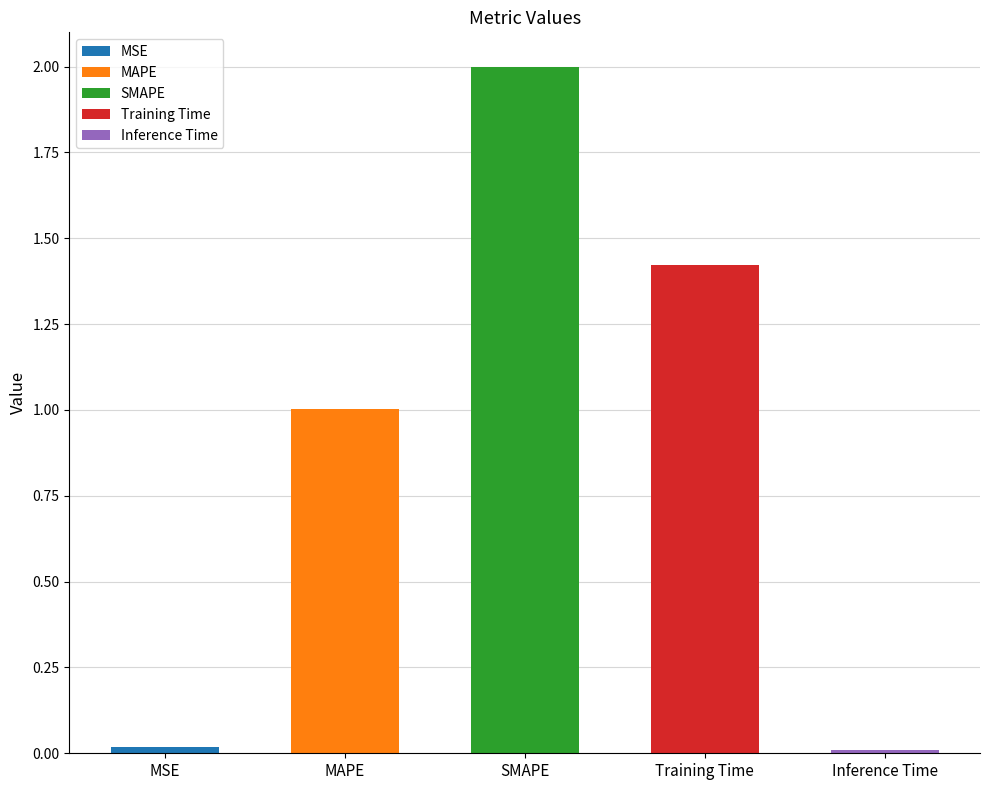

Which label corresponds to the smallest value in the chart?

Inference Time